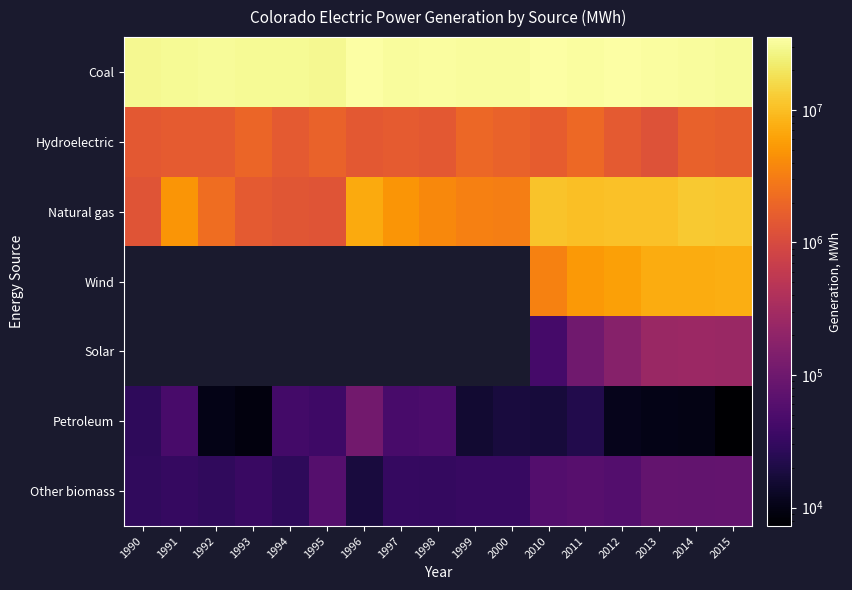

True or false: Other biomass has a value of 50168.4 at 1998.

False